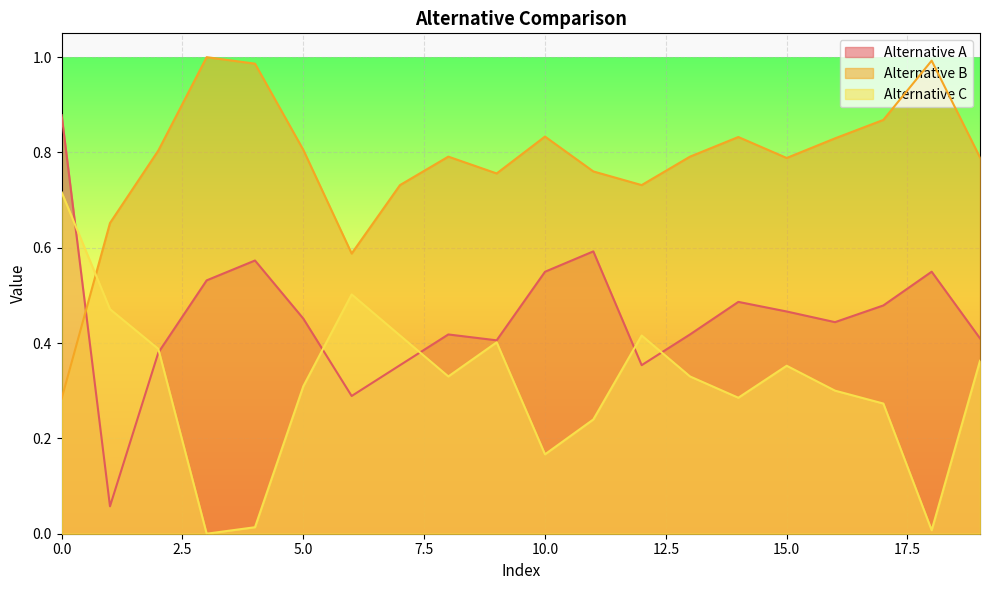

Which series has the largest total across all categories?

Alternative B